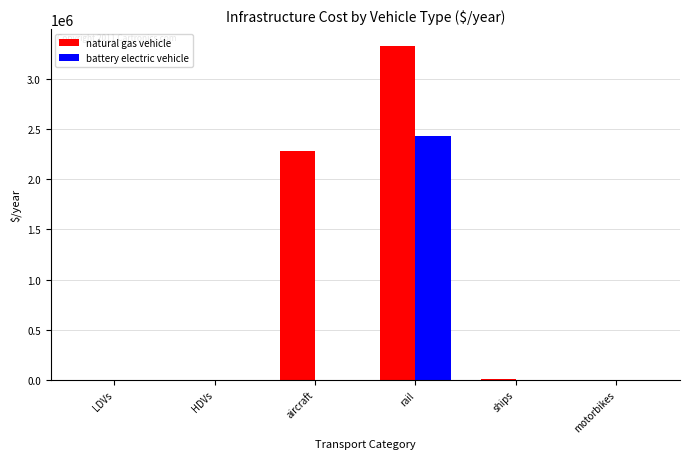

The natural gas vehicle series shows 1473914.7 at aircraft. True or false?

False